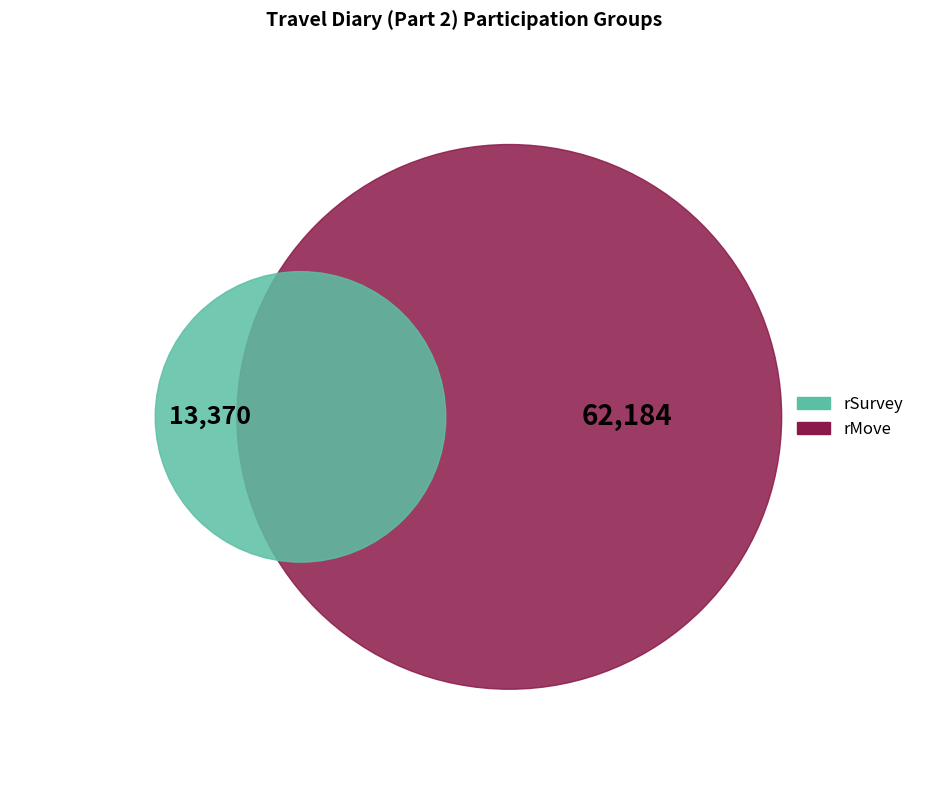

To the nearest percent, what is the difference between the rSurvey and rMove slice percentages?

65%